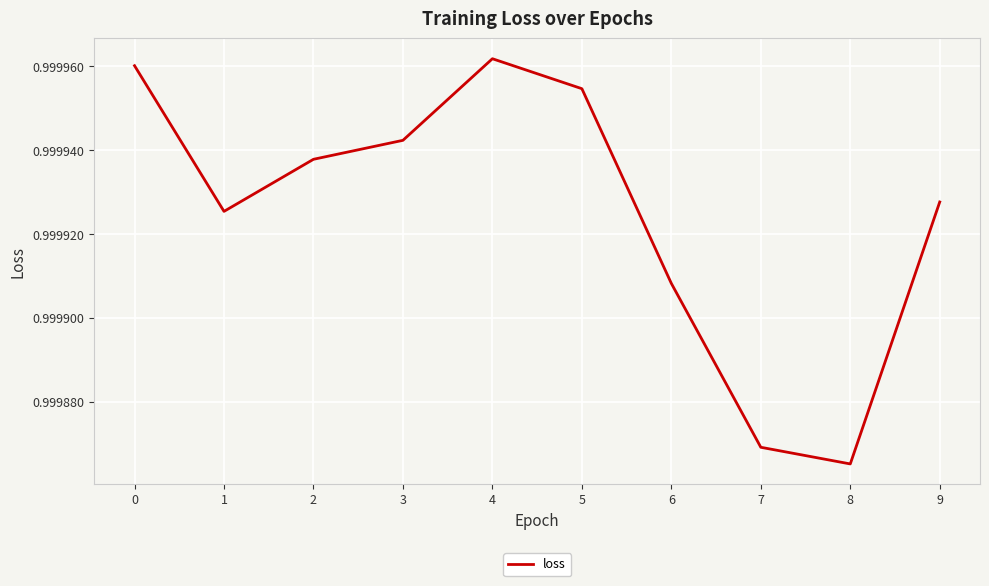

Is it true that the value at 0 is 0.5?

False